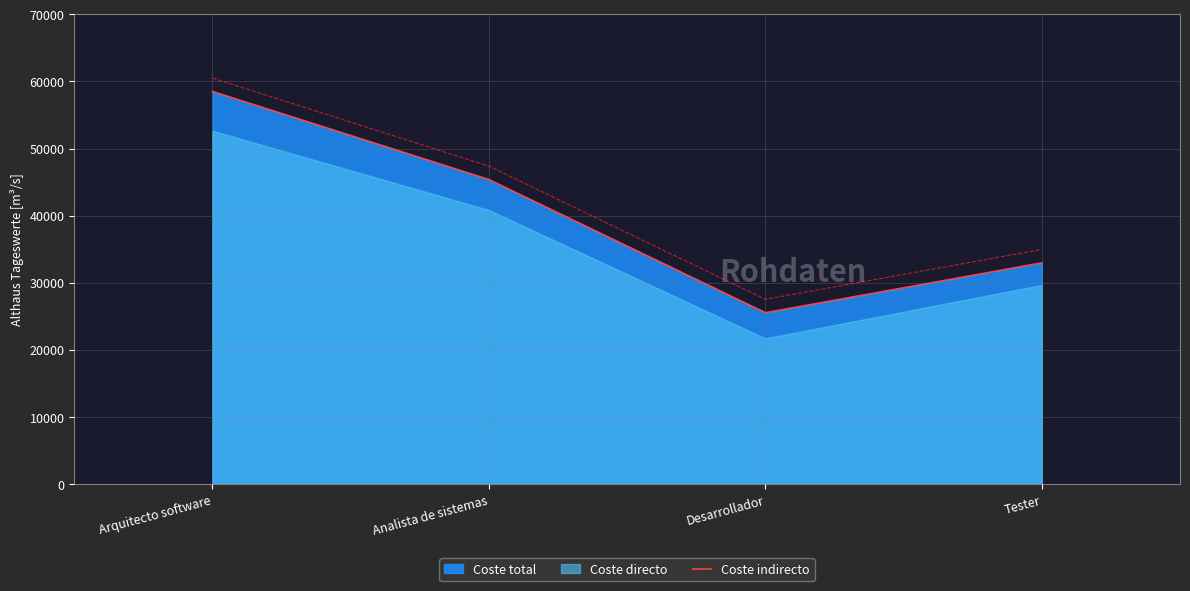

How many values are below 45370?

2